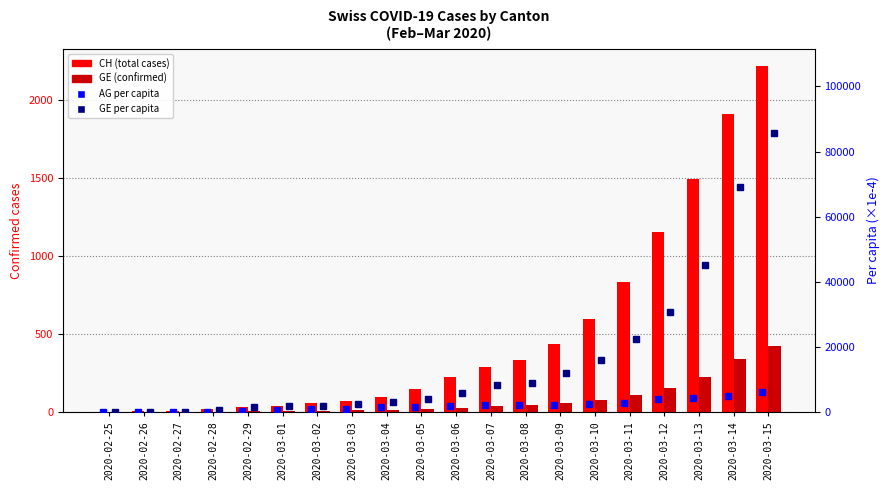

Read the CH value at 2020-03-13.

1494.0